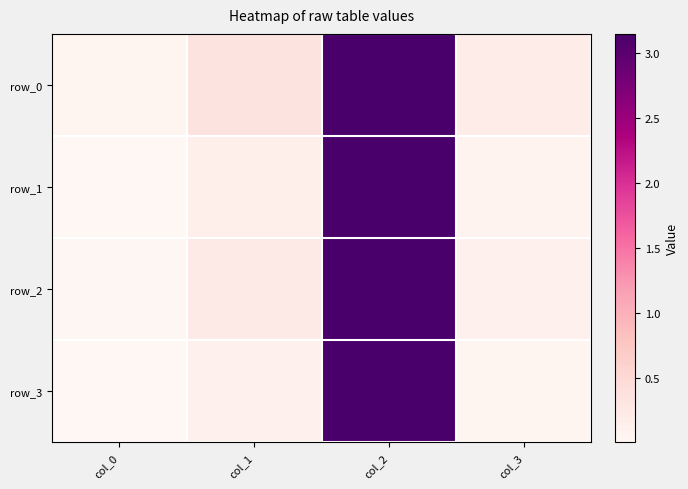

What is the average value of the row_0 series?

0.9